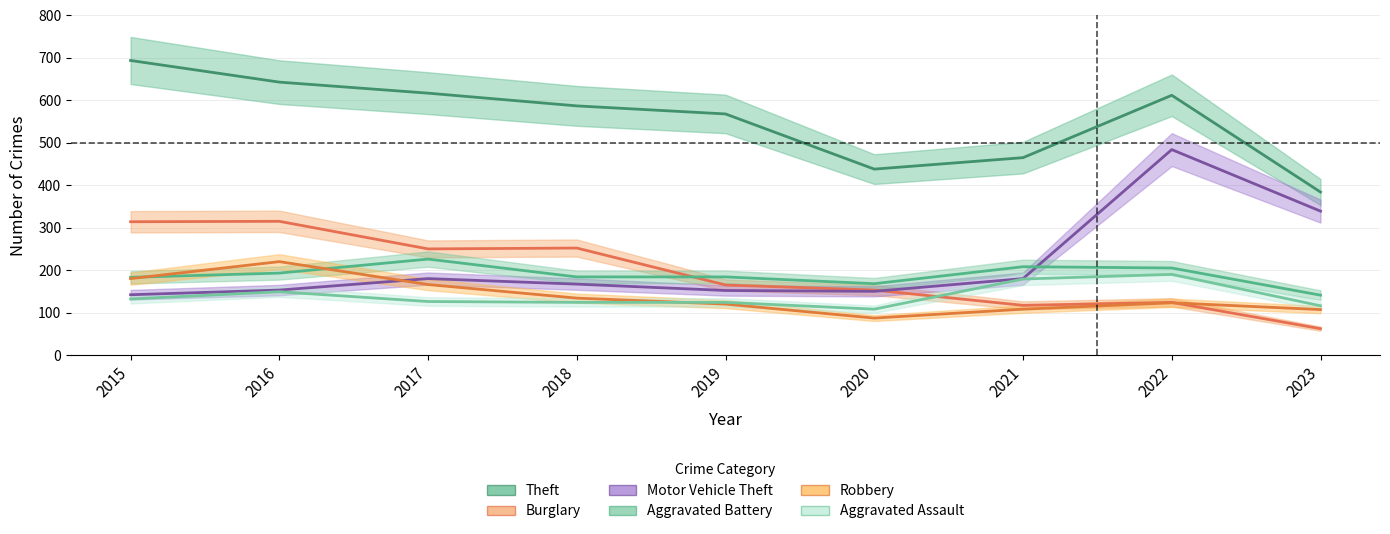

At which category is the sum across all series the highest?

2022